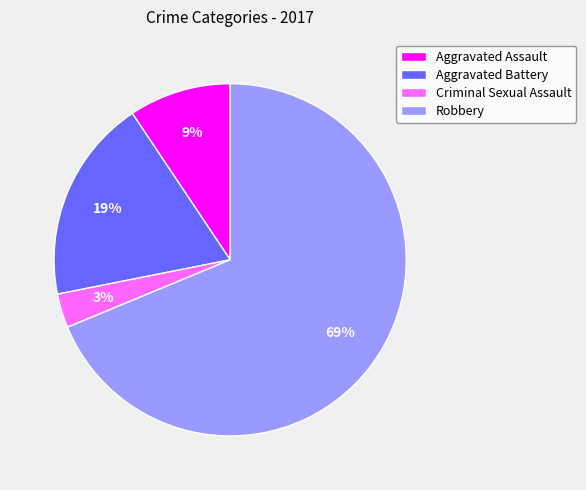

What percentage is the Robbery slice, to the nearest percent?

69%